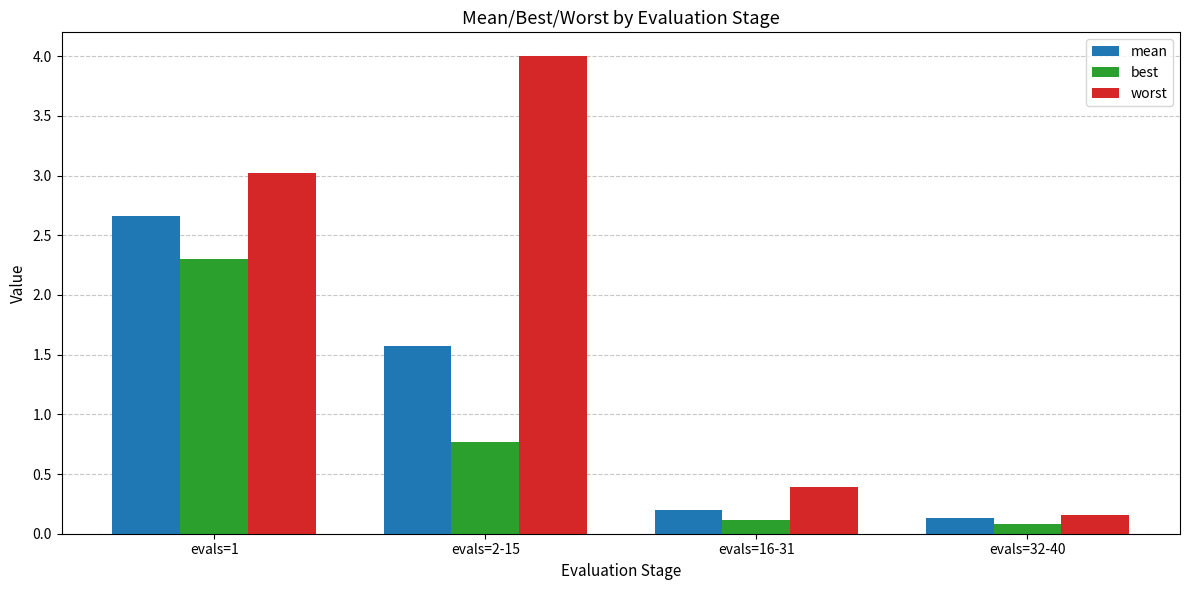

The worst series shows 0.2 at evals=16-31. True or false?

False